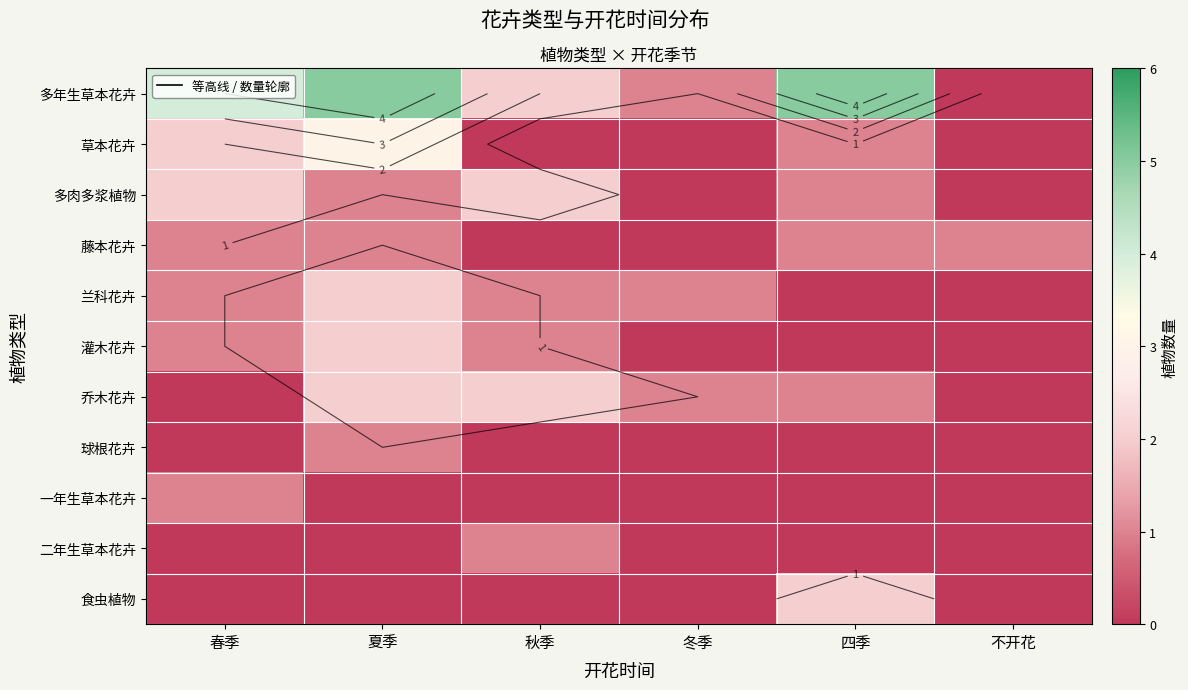

Which series has the largest total across all categories?

多年生草本花卉